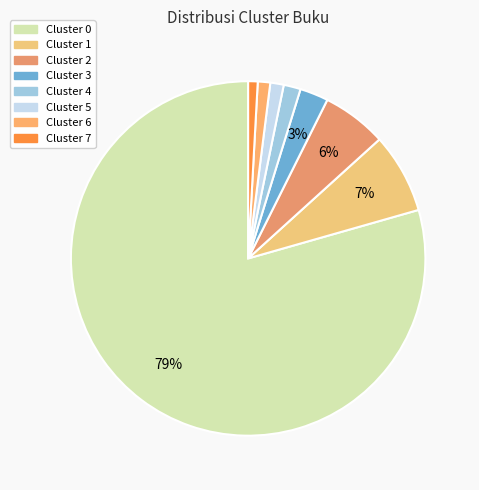

Count the number of slices in the pie.

8